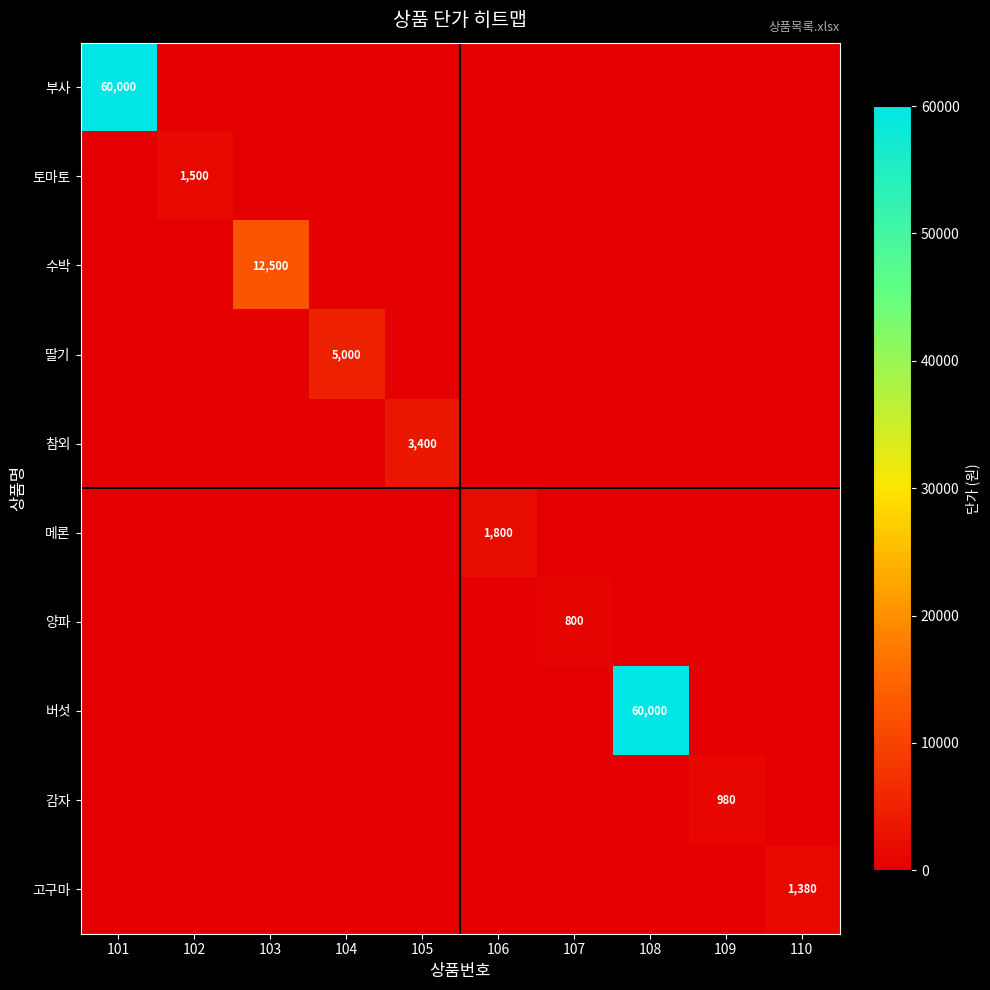

The 수박 series shows 0 at 101. True or false?

True